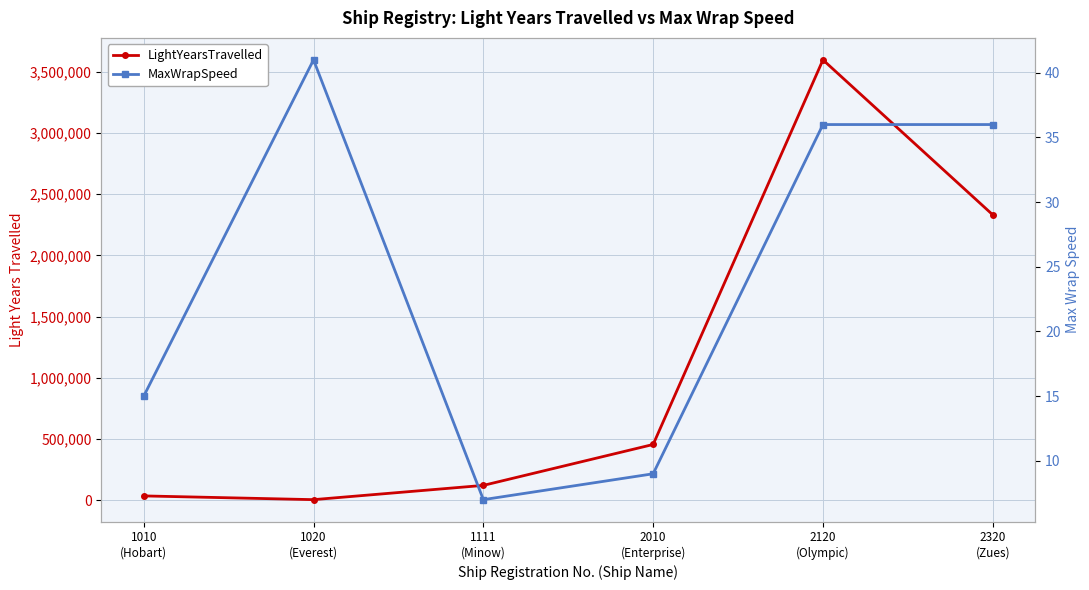

At which category does MaxWrapSpeed reach its first local peak?

1020
(Everest)